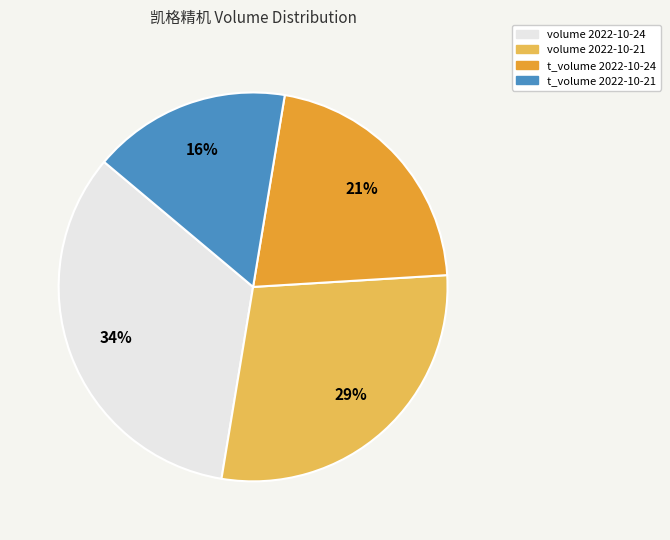

Count the number of slices in the pie.

4